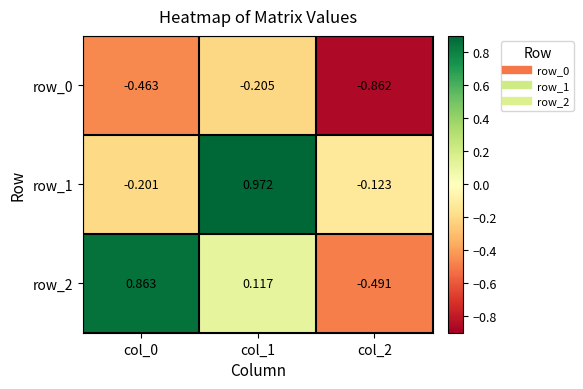

How many values in the row_1 series exceed 0?

1